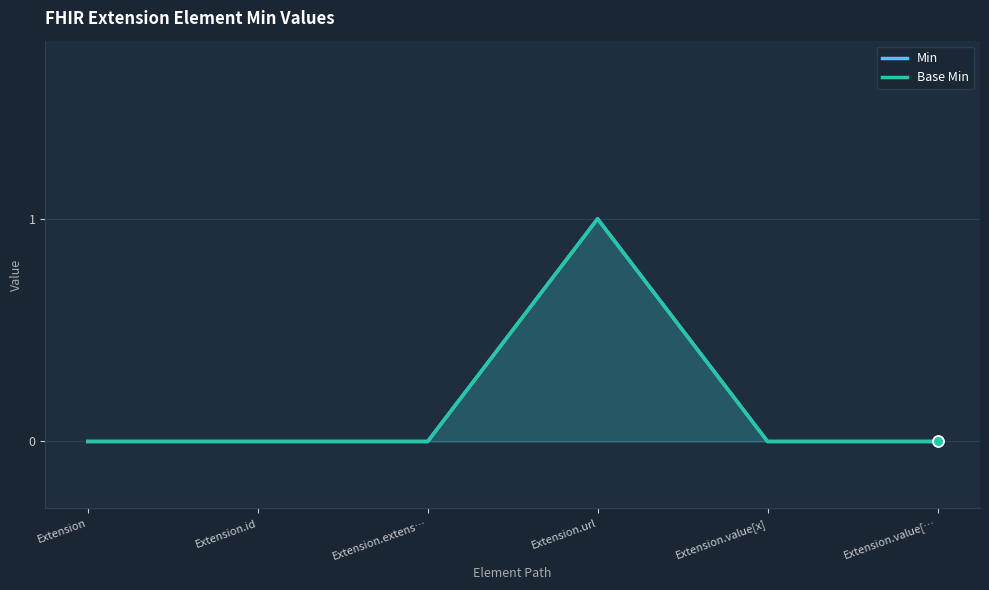

At how many categories does at least one series exceed 0?

1